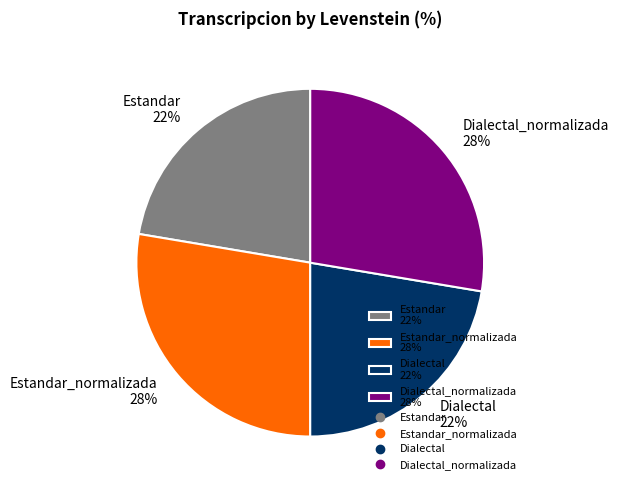

What percentage is the Estandar_normalizada 28% slice, to the nearest percent?

28%